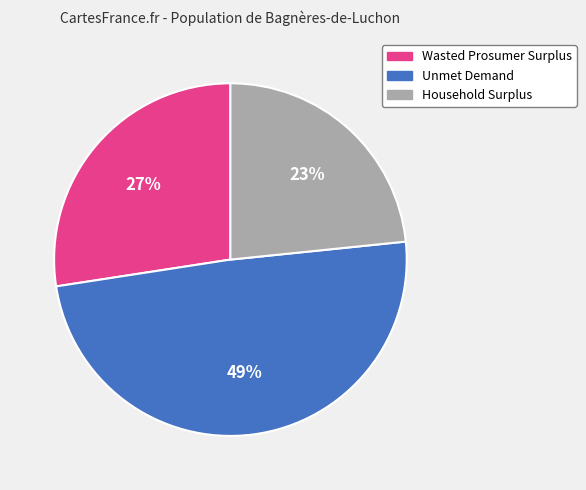

Approximately how many times larger is the value at Unmet Demand compared to Wasted Prosumer Surplus?

1.8